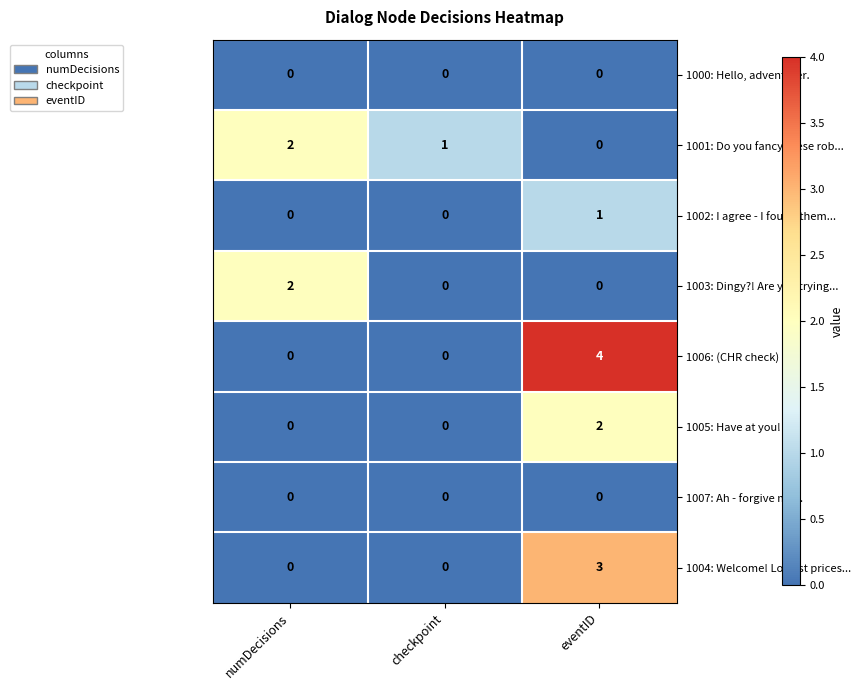

Is it true that 1002: I agree - I found them... equals 0 at numDecisions?

True